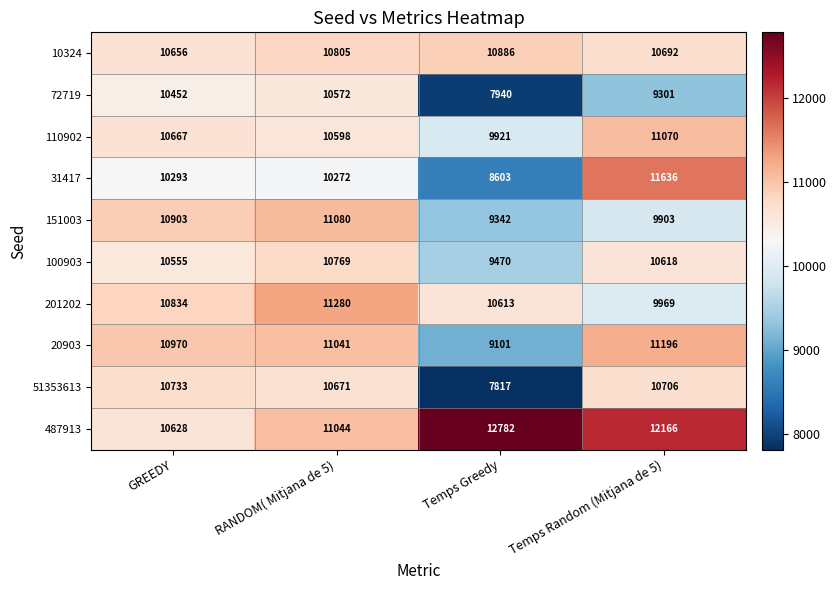

List the series in order of their peak value, highest first.

487913, 31417, 201202, 20903, 151003, 110902, 10324, 100903, 51353613, 72719